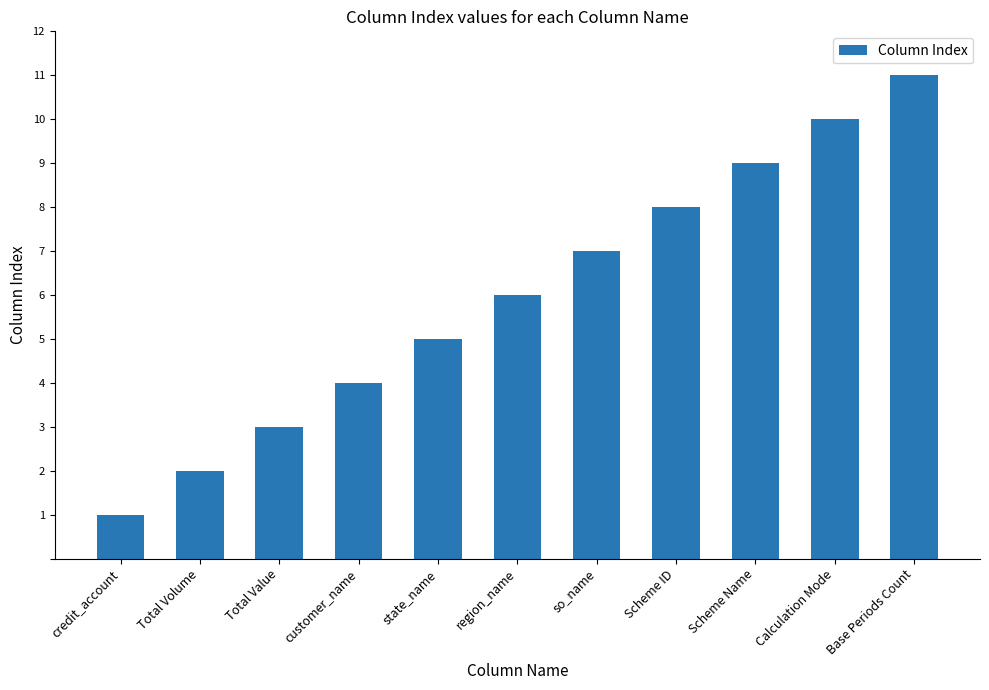

True or false: the data shows 4 at customer_name.

True